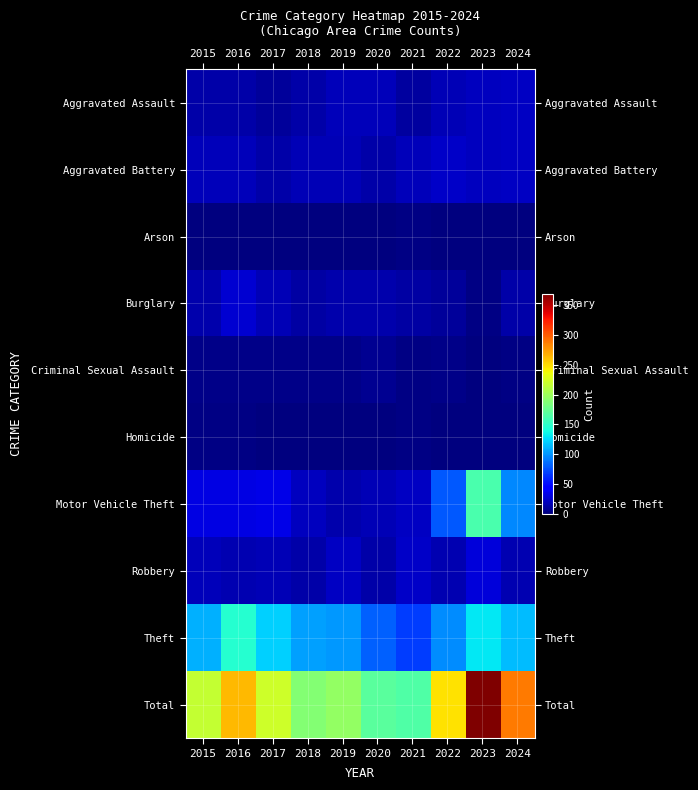

Reading left to right, list all the values displayed in this chart.

Aggravated Assault: 2015=14	2016=14	2017=10	2018=14	2019=20	2020=20	2021=11	2022=18	2023=21	2024=22
Aggravated Battery: 2015=19	2016=19	2017=14	2018=18	2019=18	2020=14	2021=20	2022=24	2023=21	2024=22
Arson: 2015=1	2016=1	2017=1	2018=0	2019=0	2020=0	2021=2	2022=0	2023=1	2024=0
Burglary: 2015=15	2016=26	2017=18	2018=12	2019=15	2020=15	2021=12	2022=9	2023=2	2024=13
Criminal Sexual Assault: 2015=4	2016=4	2017=4	2018=3	2019=3	2020=6	2021=2	2022=3	2023=1	2024=2
Homicide: 2015=2	2016=2	2017=0	2018=1	2019=1	2020=1	2021=2	2022=0	2023=1	2024=1
Motor Vehicle Theft: 2015=33	2016=33	2017=34	2018=21	2019=15	2020=18	2021=23	2022=79	2023=162	2024=96
Robbery: 2015=19	2016=17	2017=18	2018=14	2019=23	2020=14	2021=24	2022=16	2023=30	2024=17
Theft: 2015=110	2016=147	2017=122	2018=105	2019=101	2020=81	2021=69	2022=98	2023=130	2024=114
Total: 2015=217	2016=263	2017=221	2018=188	2019=196	2020=169	2021=165	2022=247	2023=369	2024=287